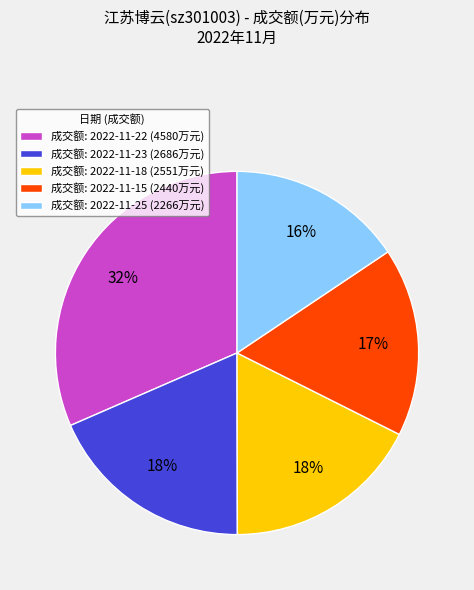

Is there any slice that represents more than half of the pie?

No